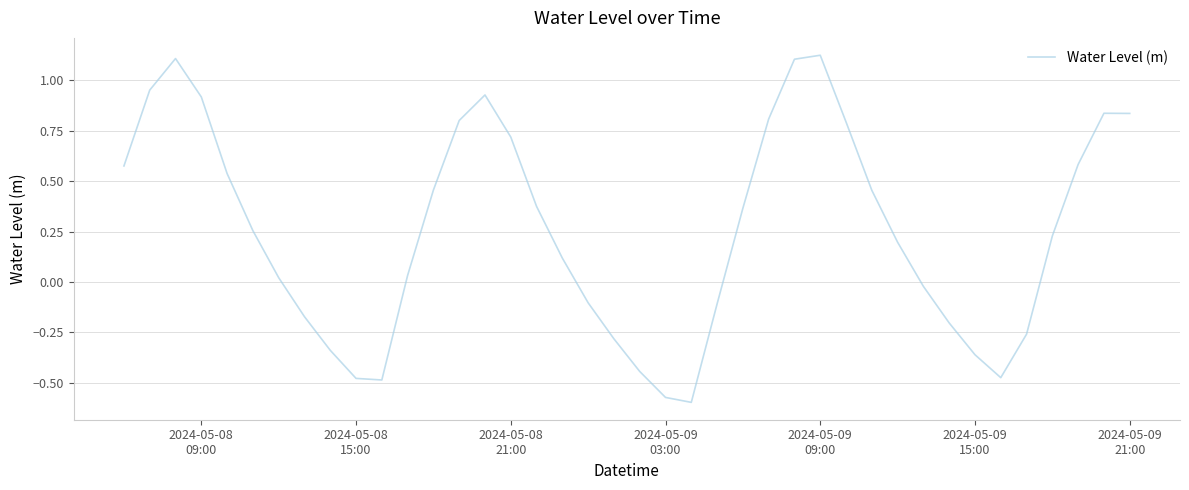

What is the difference between the maximum and minimum values?

1.7